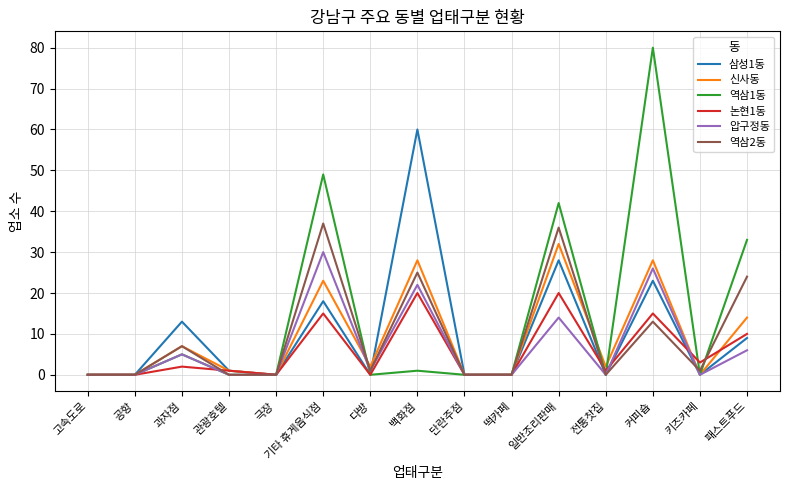

Which series ends up on top after the final intersection of 압구정동 and 논현1동?

논현1동